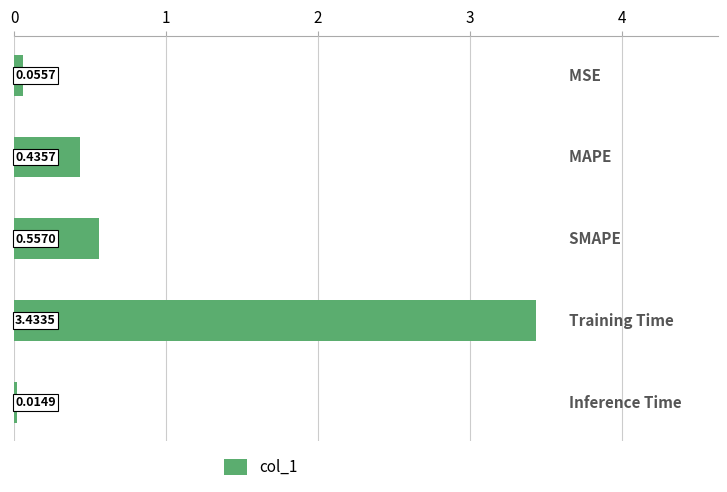

What is the sum of all values?

4.5